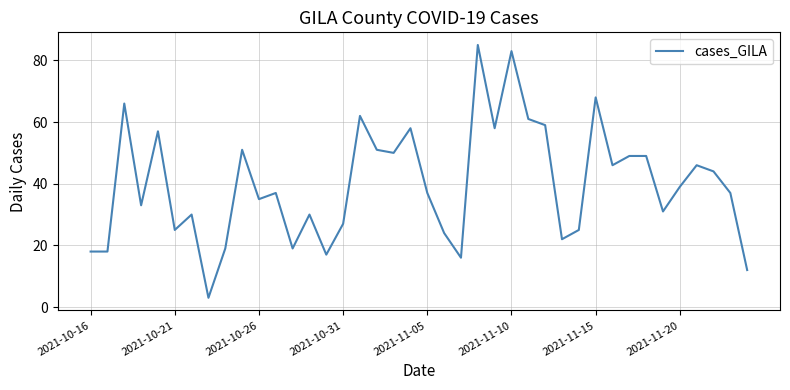

What is the smallest value displayed?

3